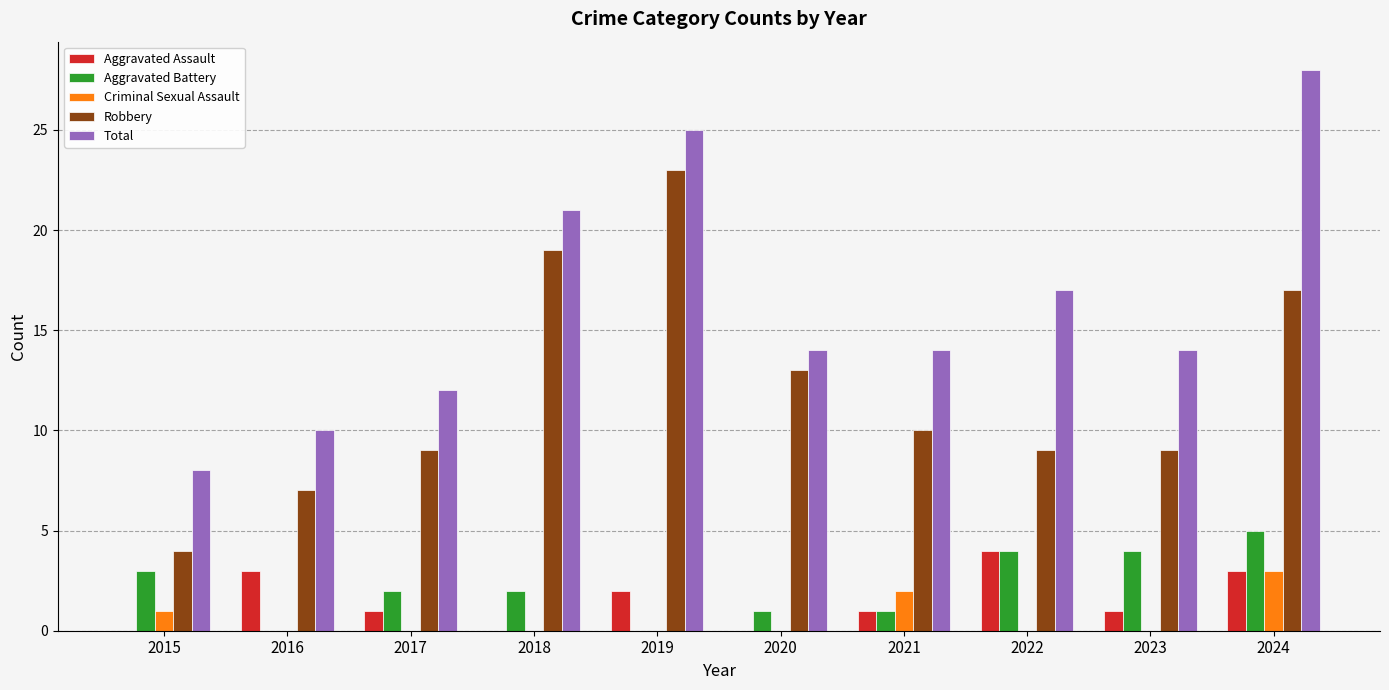

What is the total value across all series at 2022?

34